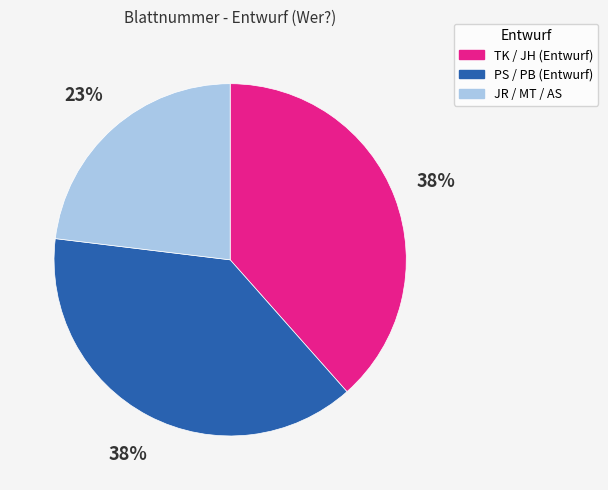

To the nearest percent, what is the difference between the largest and smallest slice percentages?

15%